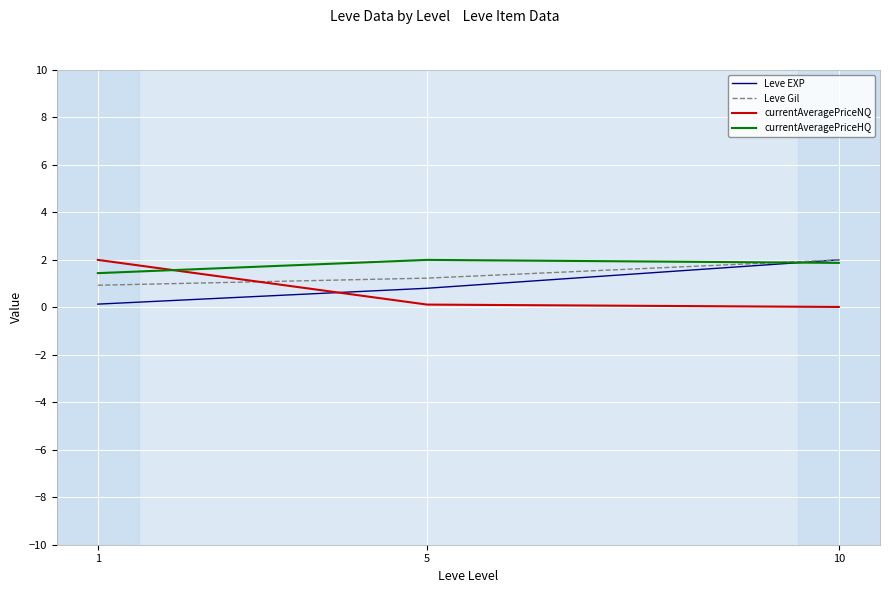

Is the value of Leve EXP at 5 greater than the value of Leve Gil at 10?

No